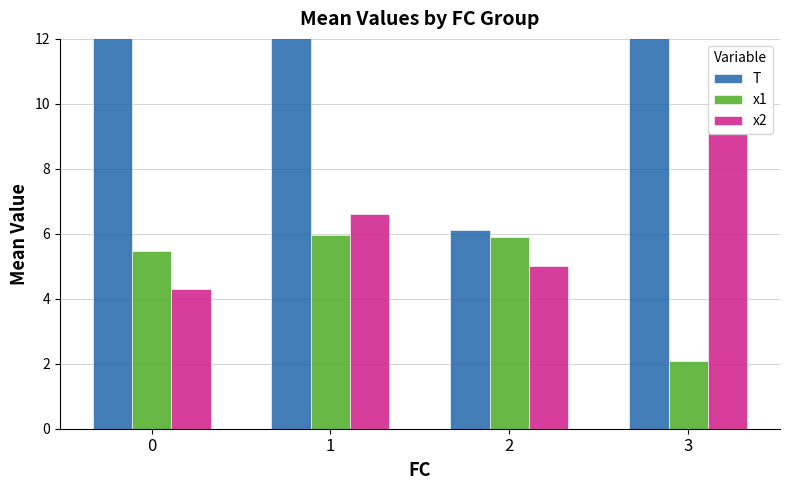

Reading left to right, what are all the values shown in this chart?

T: 0=13.0	1=13.0	2=6.1	3=18.0
x1: 0=5.5	1=6.0	2=5.9	3=2.1
x2: 0=4.3	1=6.6	2=5.0	3=9.1